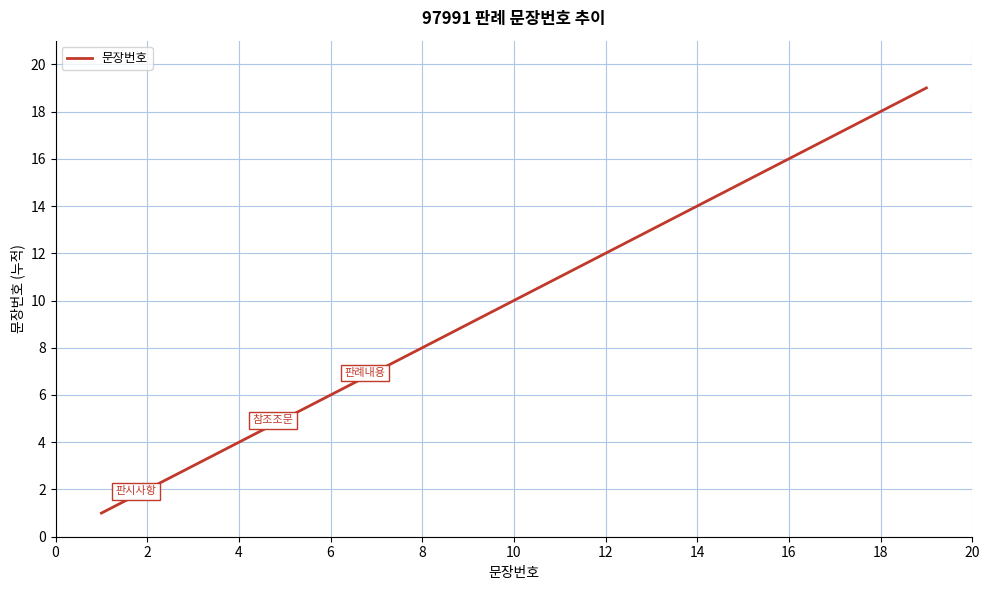

What is the maximum value shown in the chart?

19